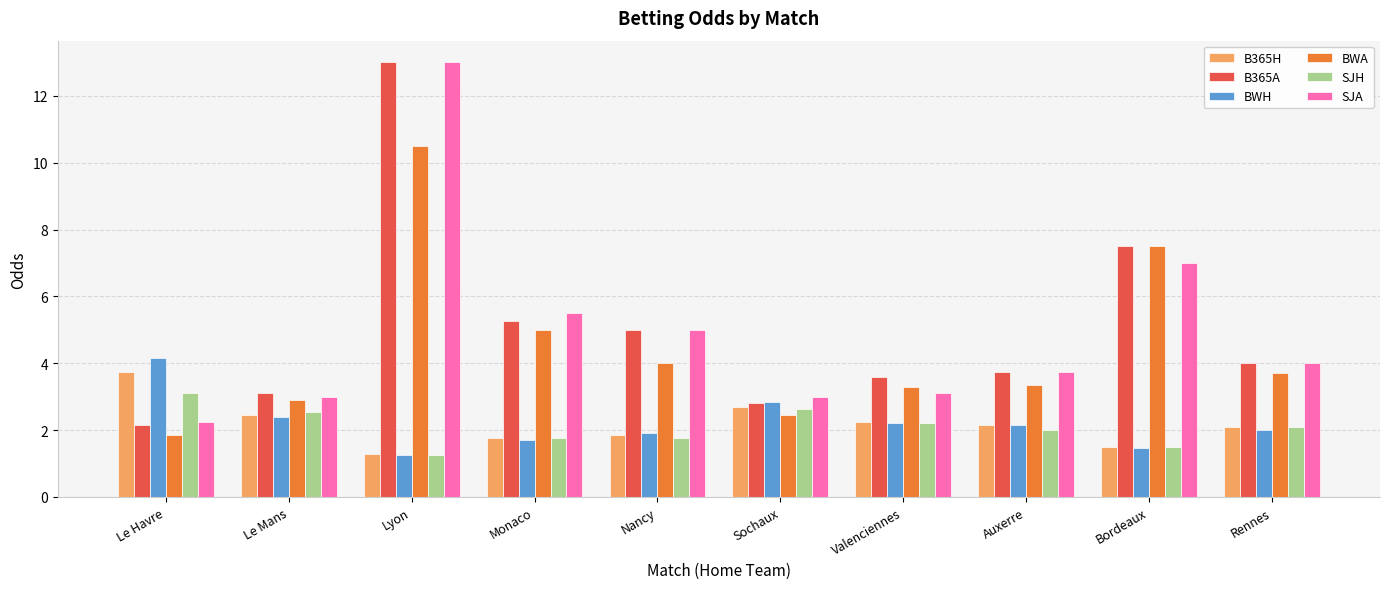

At which category is the sum across all series the highest?

Lyon